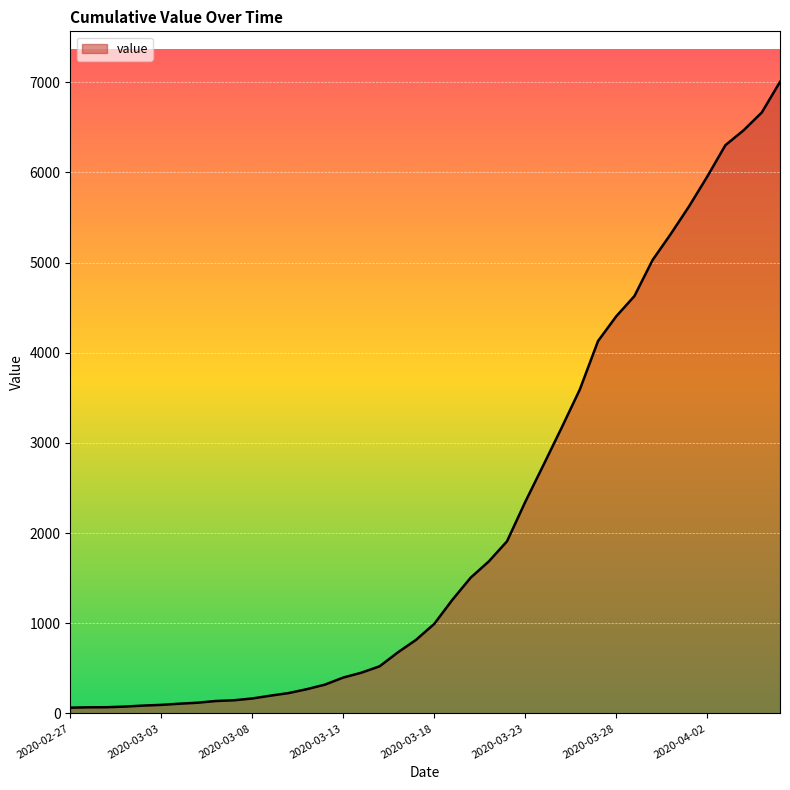

What is the average value?

2144